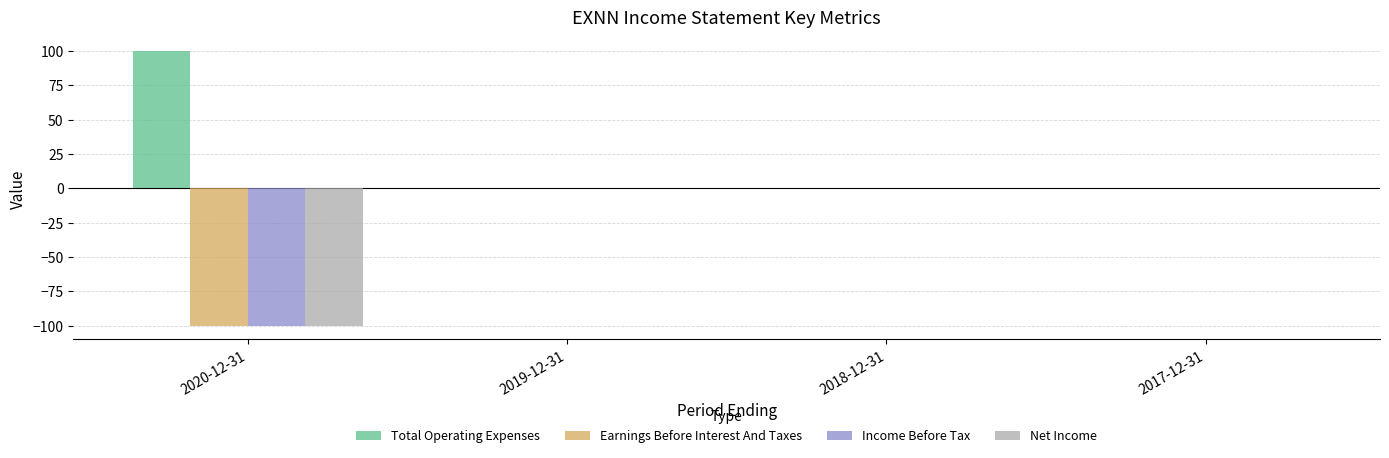

Reading left to right, list all the values displayed in this chart.

Total Operating Expenses: 2020-12-31=100	2019-12-31=0	2018-12-31=0	2017-12-31=0
Earnings Before Interest And Taxes: 2020-12-31=-100	2019-12-31=0	2018-12-31=0	2017-12-31=0
Income Before Tax: 2020-12-31=-100	2019-12-31=0	2018-12-31=0	2017-12-31=0
Net Income: 2020-12-31=-100	2019-12-31=0	2018-12-31=0	2017-12-31=0